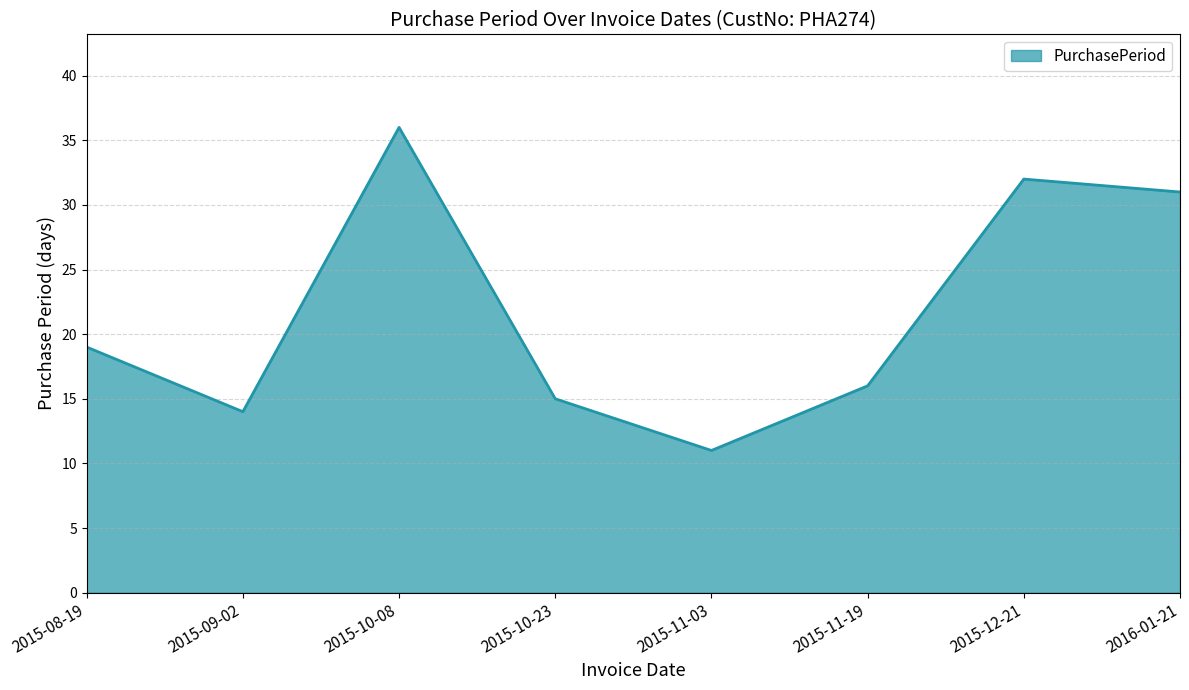

Count the number of data series in this chart.

1